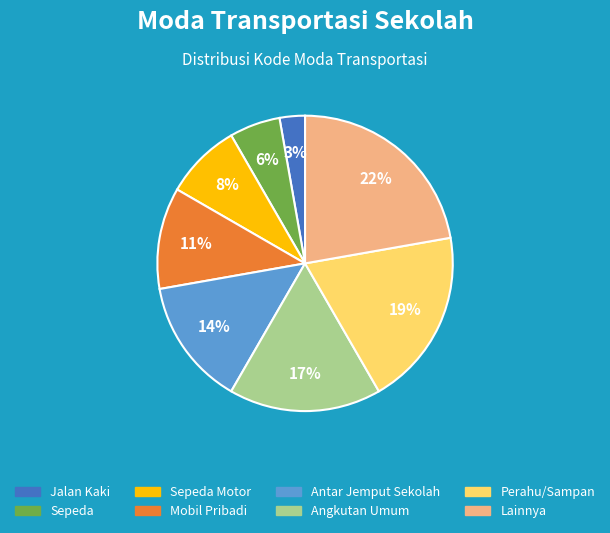

Is there any slice that represents more than half of the pie?

No